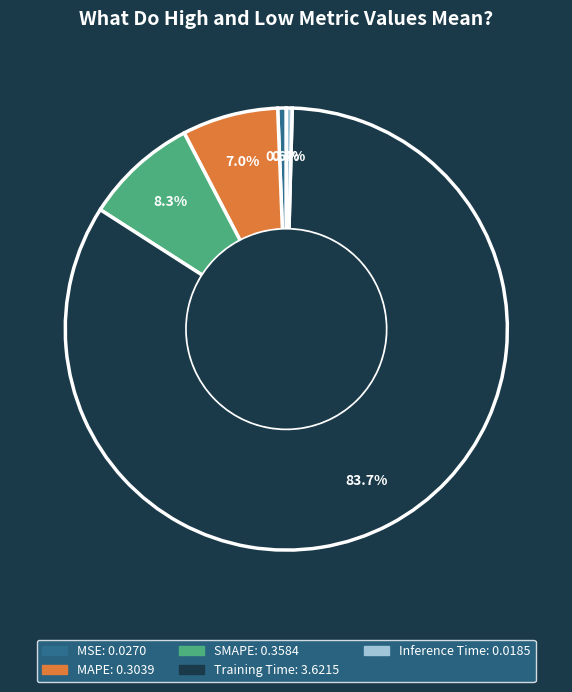

Does any single category account for the majority?

Yes